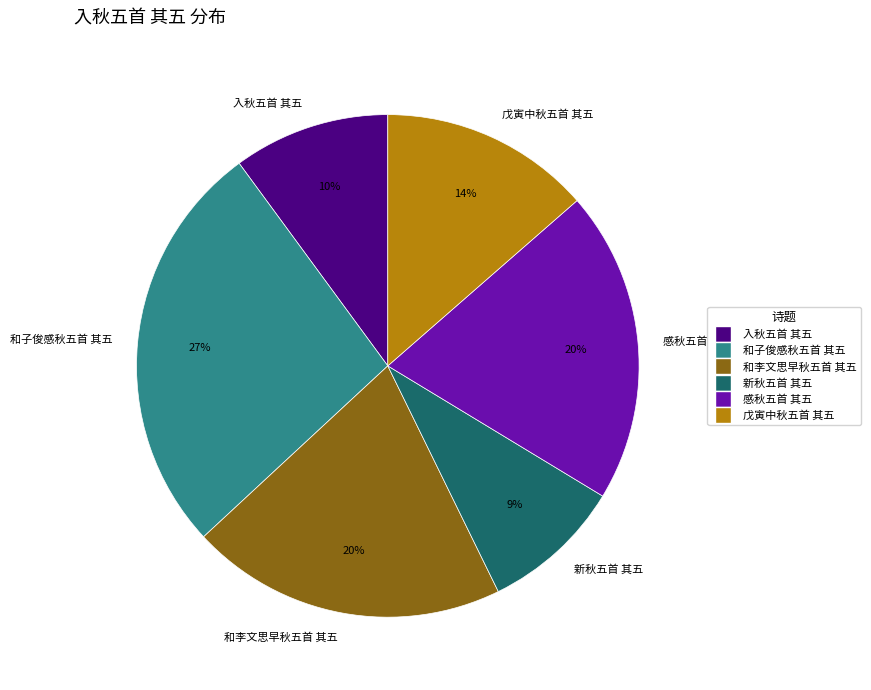

What percentage is the 入秋五首 其五 slice, to the nearest percent?

10%